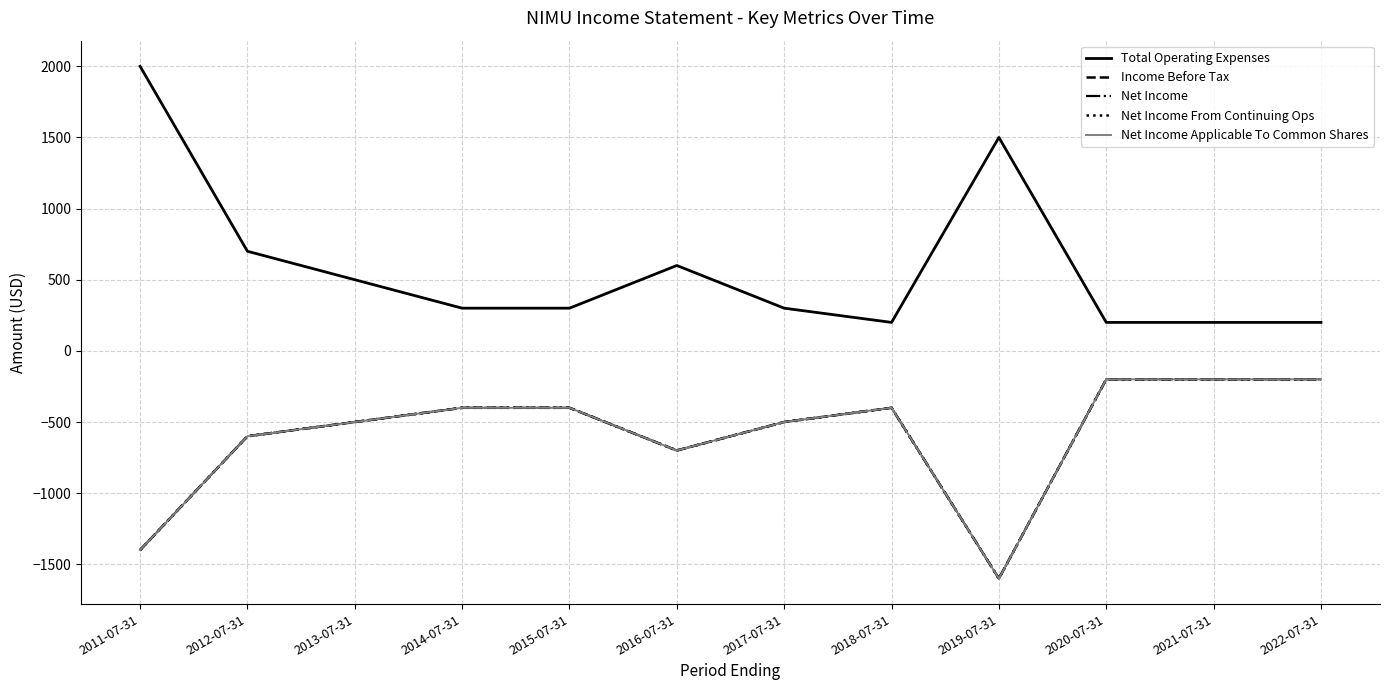

Does the chart display data point markers on the line(s)?

No